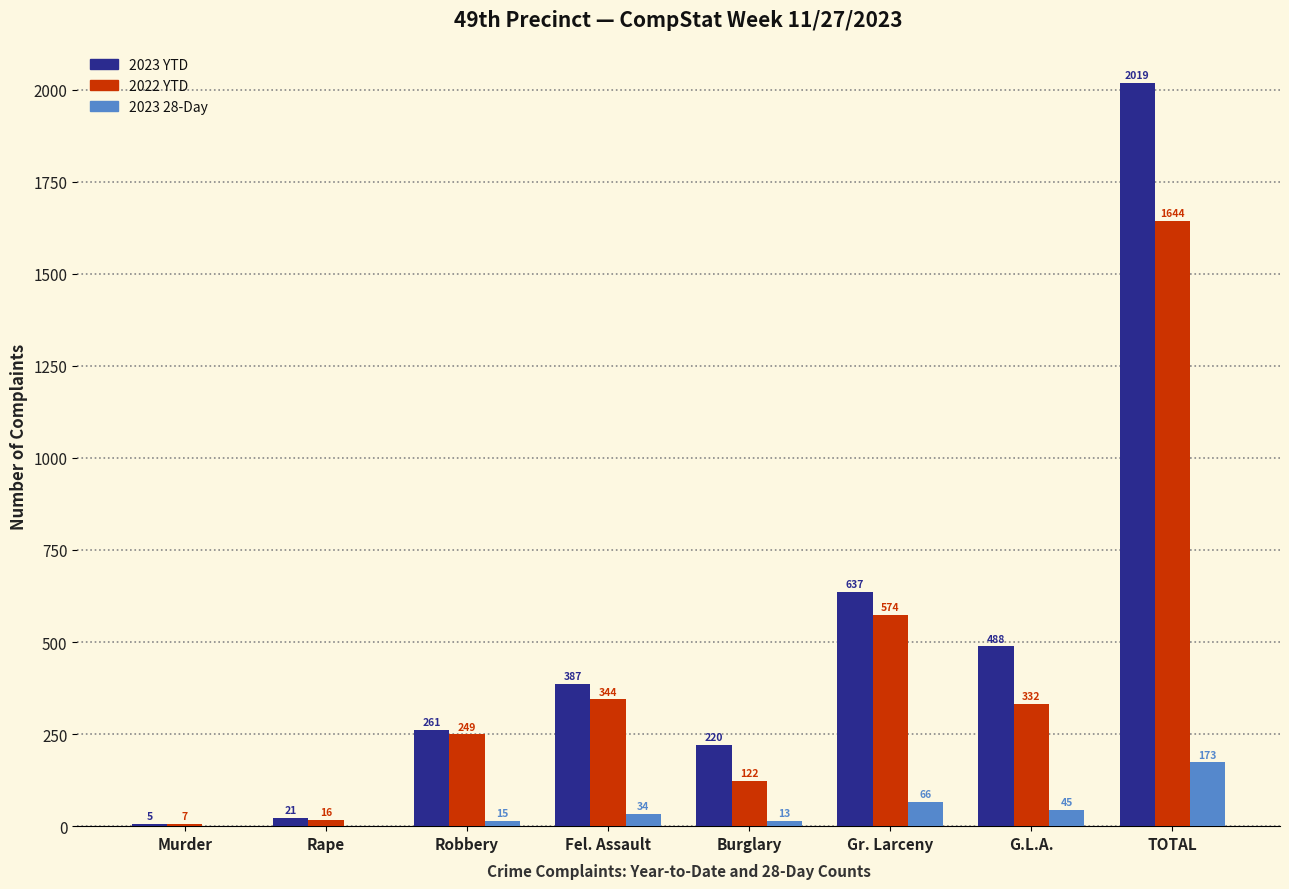

At which label does 2023 28-Day reach its peak?

TOTAL